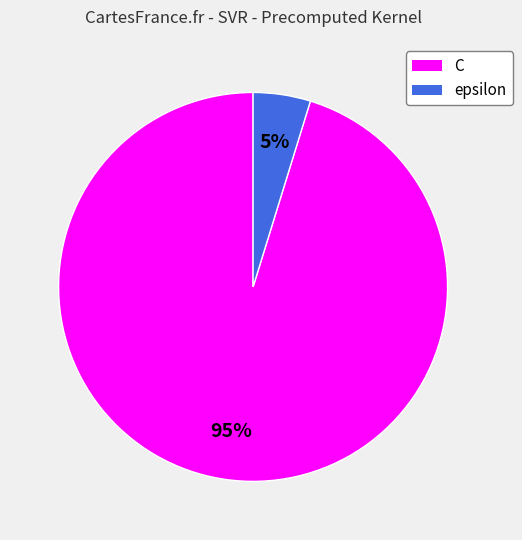

To the nearest percent, what portion does C represent?

95%